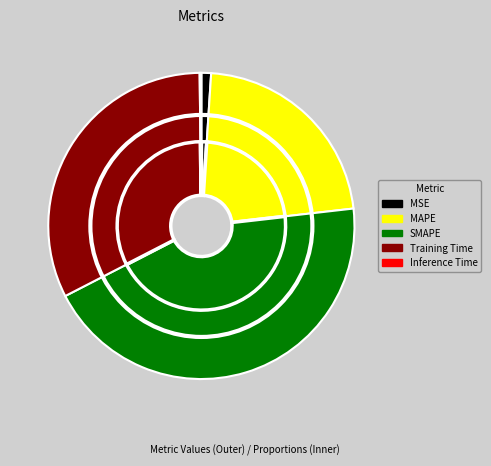

Which category has the biggest portion of the pie?

SMAPE